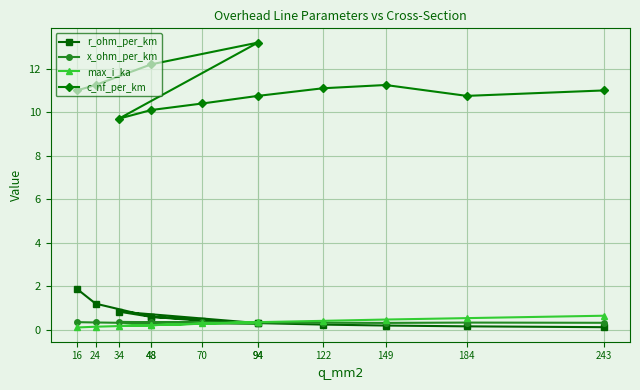

True or false: c_nf_per_km has a value of 3.1 at 70.

False